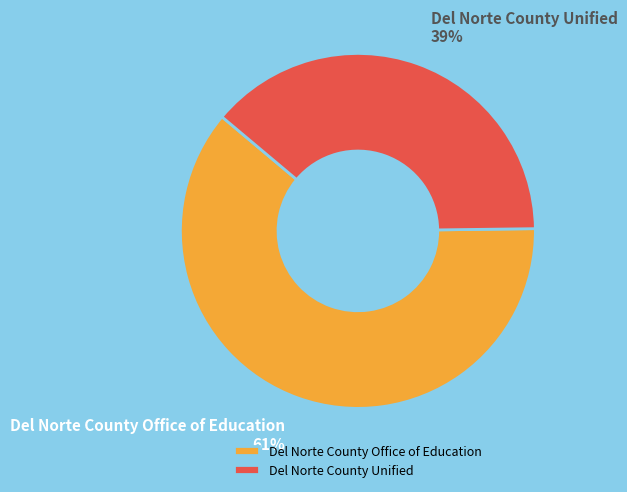

To the nearest percent, what is the average slice percentage?

50%